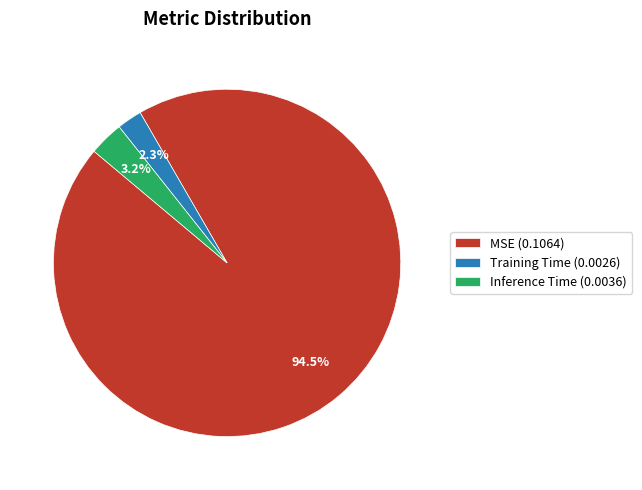

To the nearest percent, what percentage of the pie is Training Time?

2%